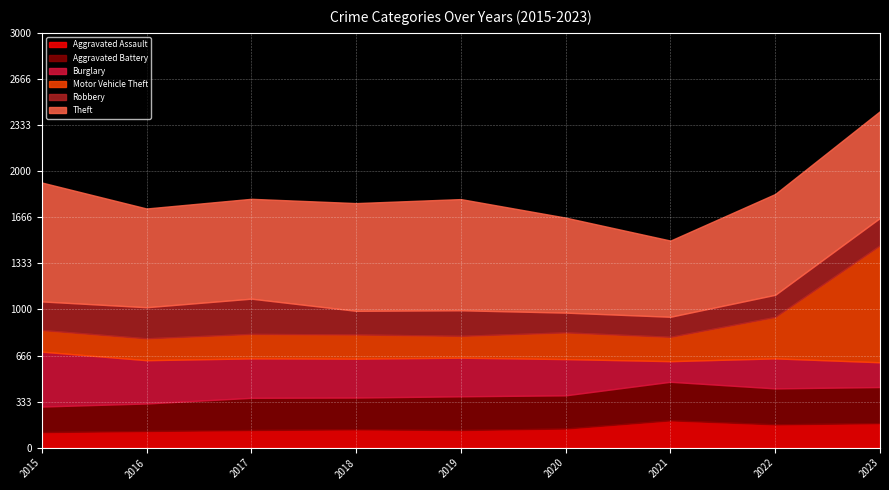

Reading right to left, what are all the values shown in this chart?

Aggravated Assault: 2023=178	2022=169	2021=198	2020=139	2019=128	2018=133	2017=128	2016=121	2015=113
Aggravated Battery: 2023=261	2022=260	2021=279	2020=240	2019=244	2018=230	2017=233	2016=199	2015=185
Burglary: 2023=179	2022=217	2021=149	2020=262	2019=279	2018=281	2017=285	2016=313	2015=397
Motor Vehicle Theft: 2023=846	2022=300	2021=176	2020=193	2019=158	2018=175	2017=177	2016=158	2015=156
Robbery: 2023=198	2022=160	2021=145	2020=143	2019=185	2018=171	2017=255	2016=225	2015=207
Theft: 2023=772	2022=729	2021=551	2020=687	2019=804	2018=779	2017=722	2016=714	2015=860